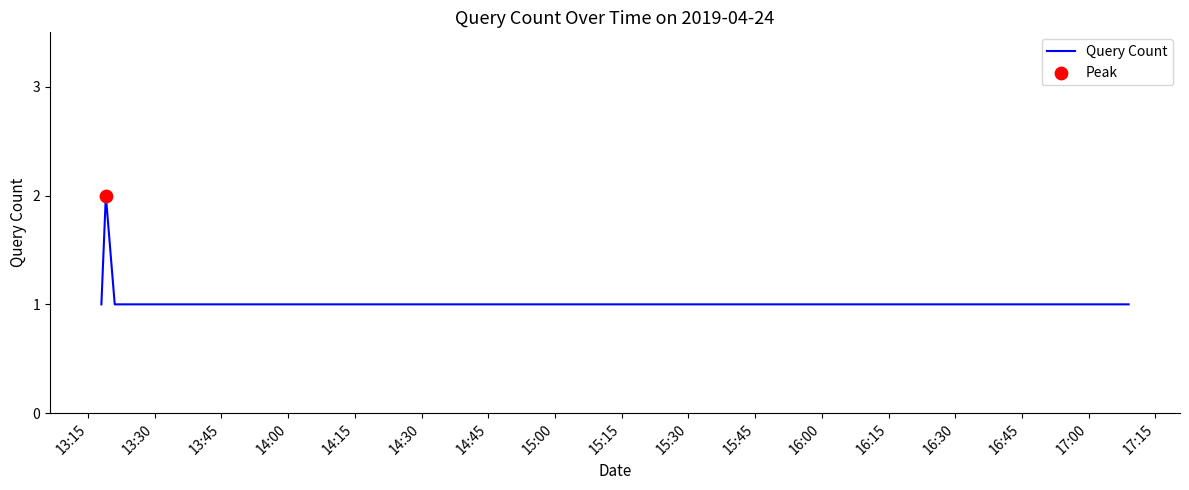

Is this an area chart (filled region under the line)?

No